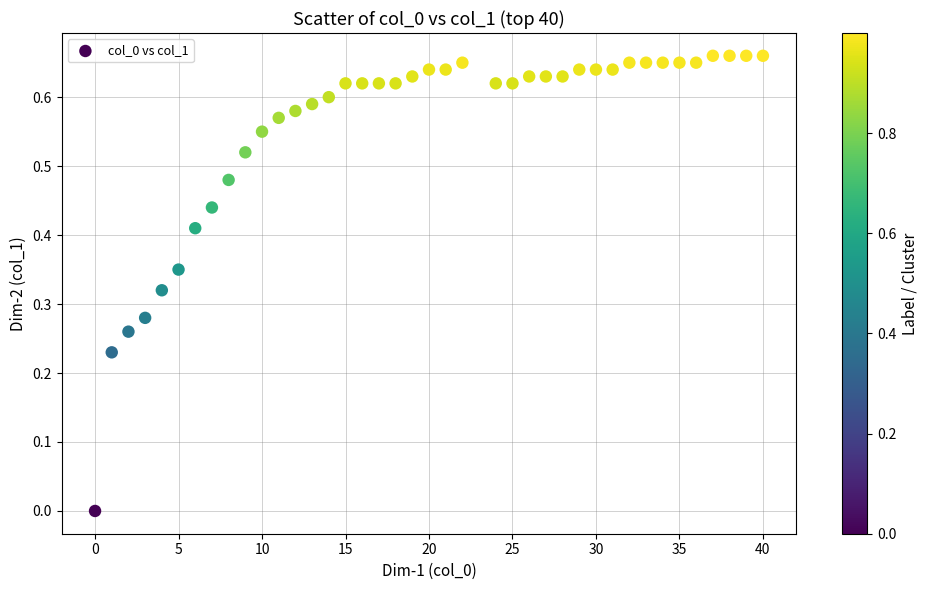

What is the range of X values (max minus min)?

40.0